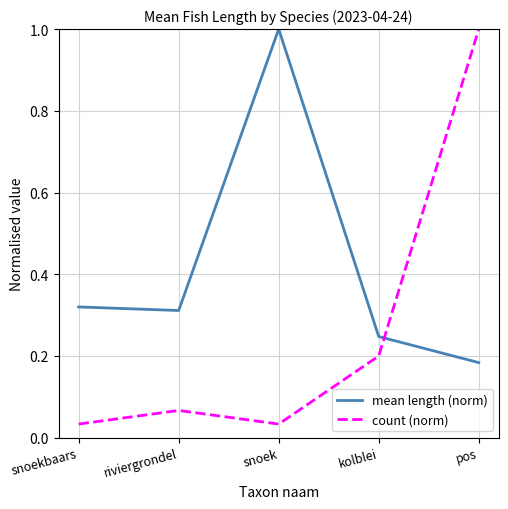

At which category is the sum across all series the highest?

pos